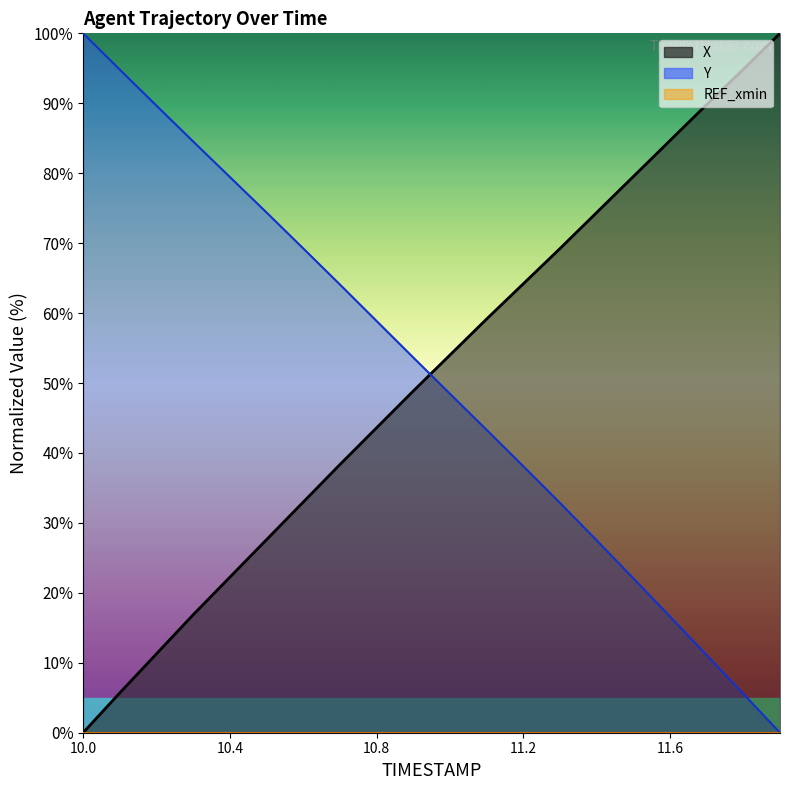

Reading right to left, what are all the values shown in this chart?

X: 100.0	94.9	89.8	84.7	79.5	74.4	69.2	64.2	59.1	54.0	48.8	43.6	38.3	33.0	27.6	22.2	16.9	11.3	5.7	0.0
Y: 0.0	5.6	11.1	16.6	22.1	27.5	32.9	38.1	43.3	48.5	53.7	58.9	64.1	69.3	74.4	79.5	84.5	89.7	94.8	100.0